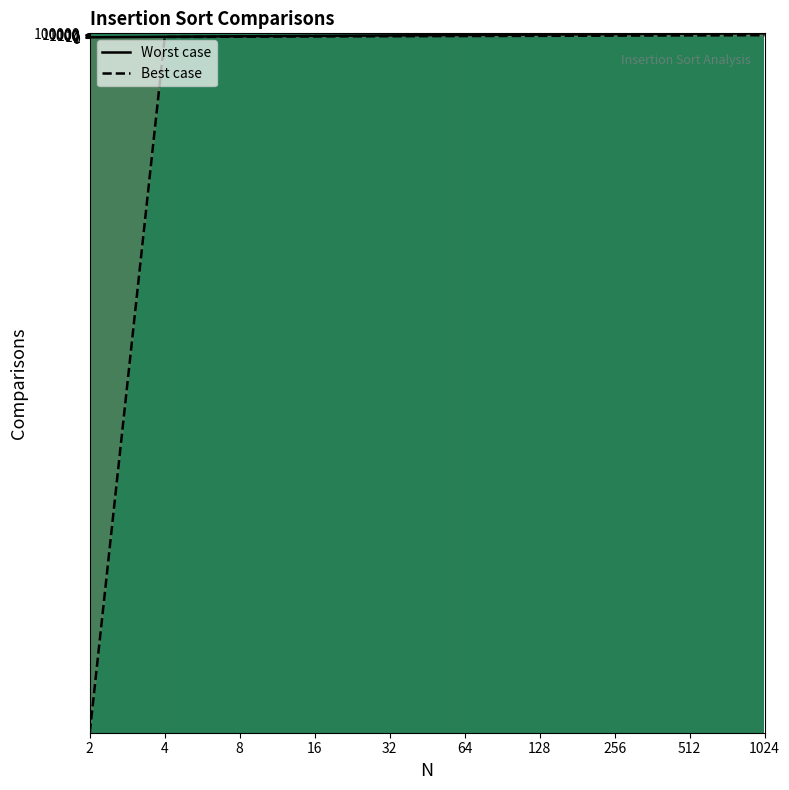

At which category is the sum across all series the highest?

1024